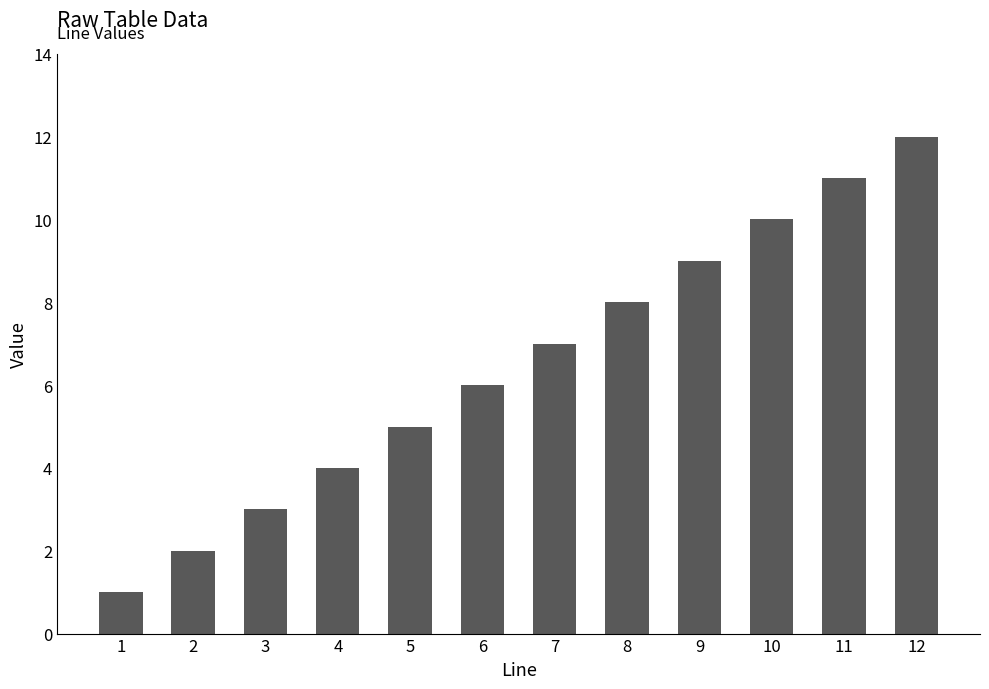

The value at 11 is 19. True or false?

False